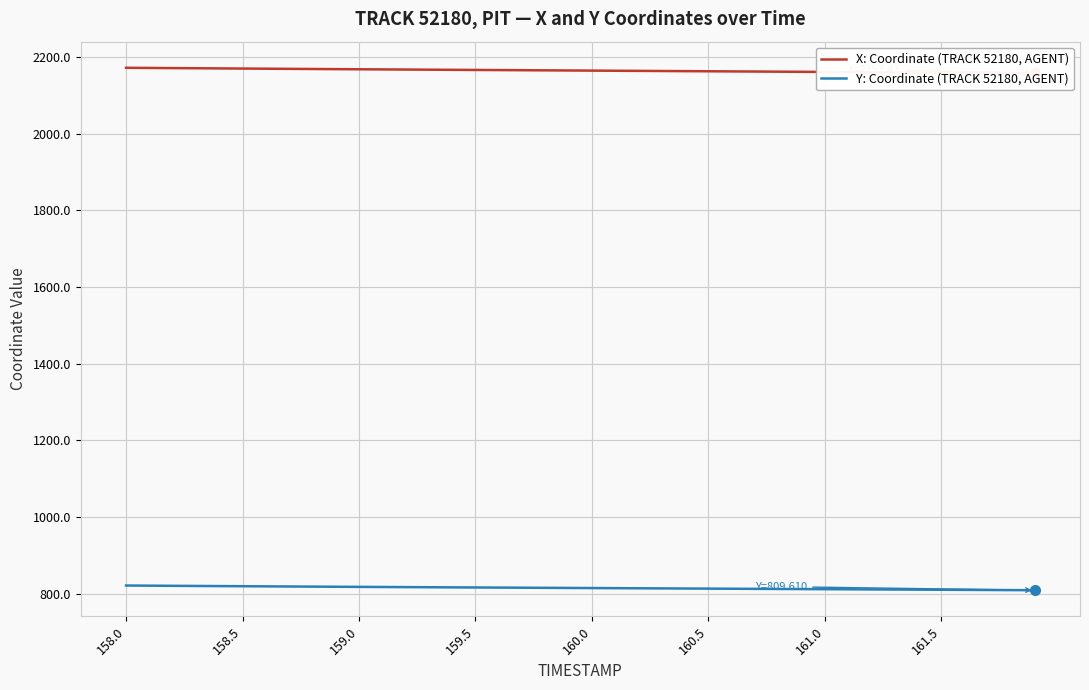

At how many categories does at least one series exceed 1331?

40